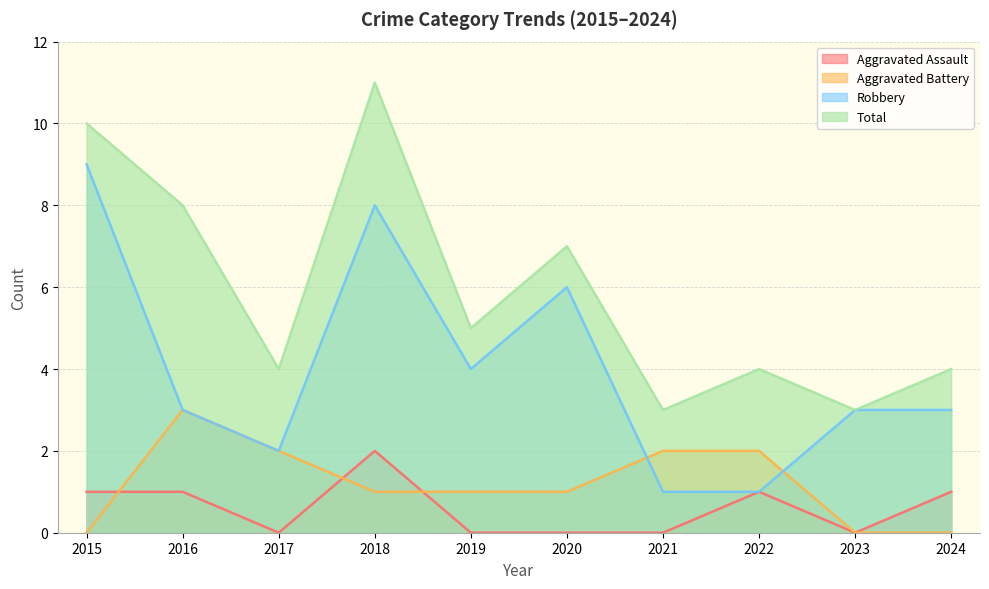

Which series has the largest range (max minus min)?

Robbery